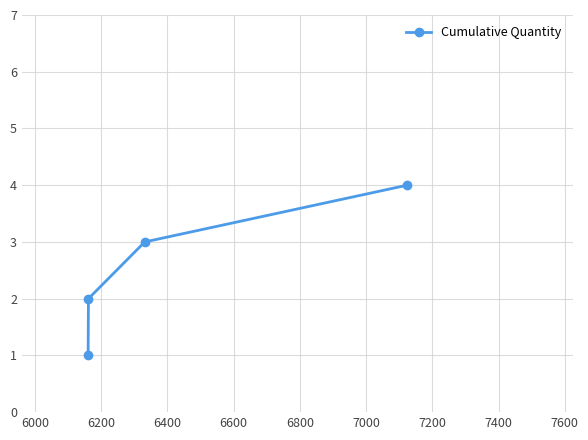

How many data points does each series have?

4